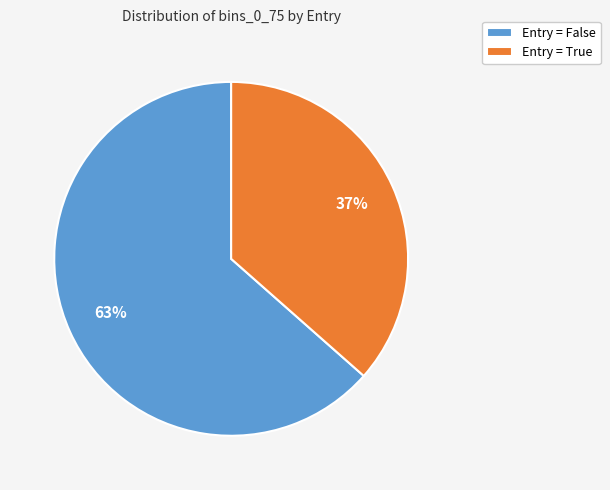

To the nearest percent, what is the average slice percentage?

50%